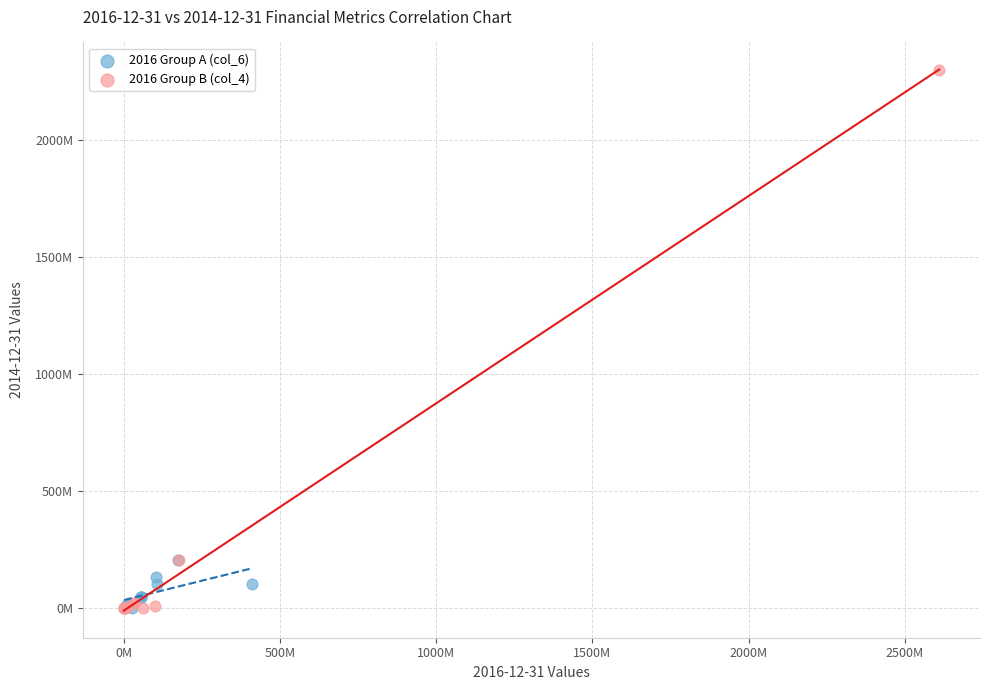

Which series reaches the maximum Y coordinate?

2016 Group B (col_4)